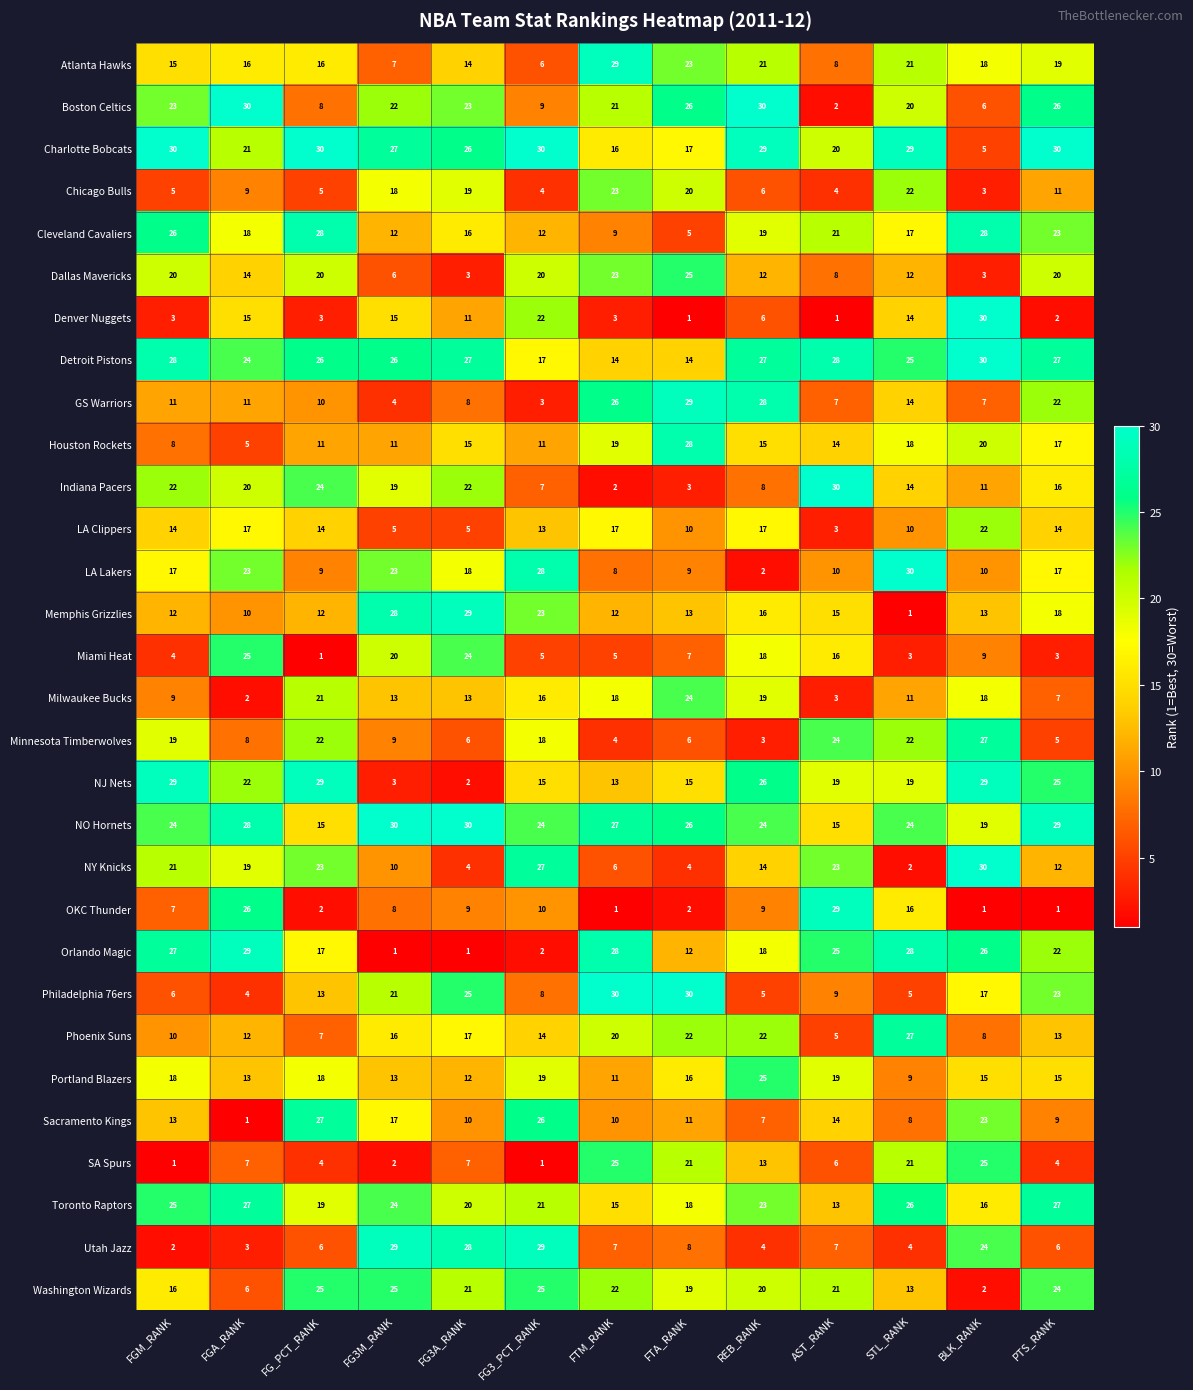

Where is Sacramento Kings nearest to the value 14?

AST_RANK